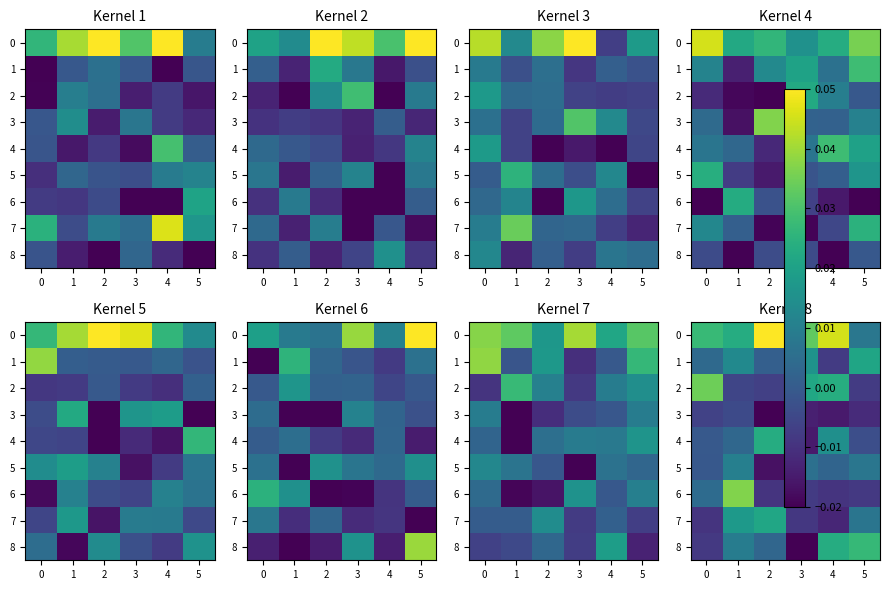

The 6 series shows 0.0 at 1. True or false?

False